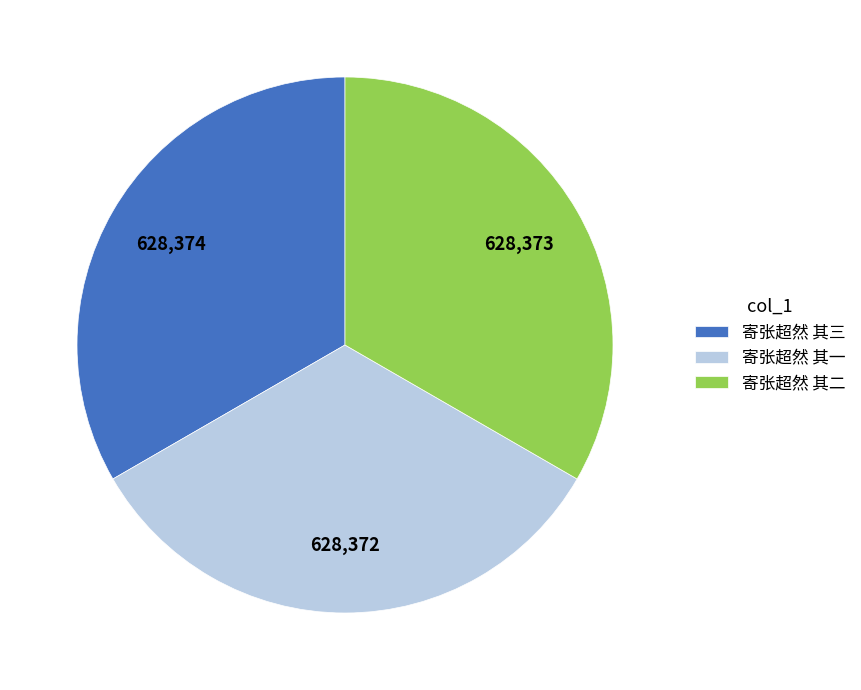

Does 寄张超然 其一 represent more than half of the total?

No